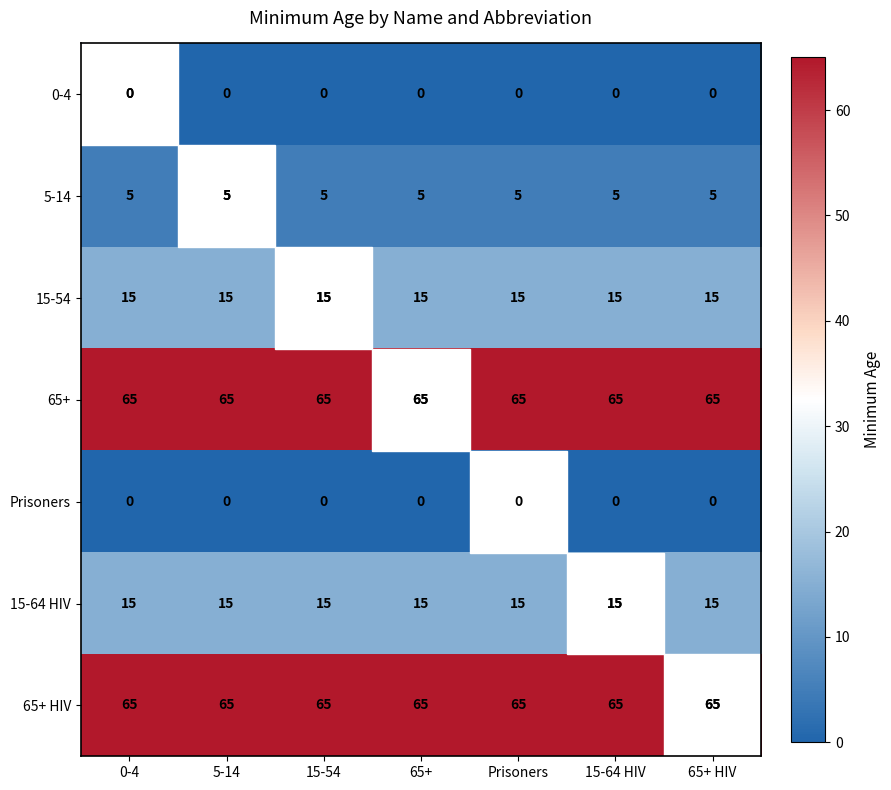

What is the greatest value displayed?

65